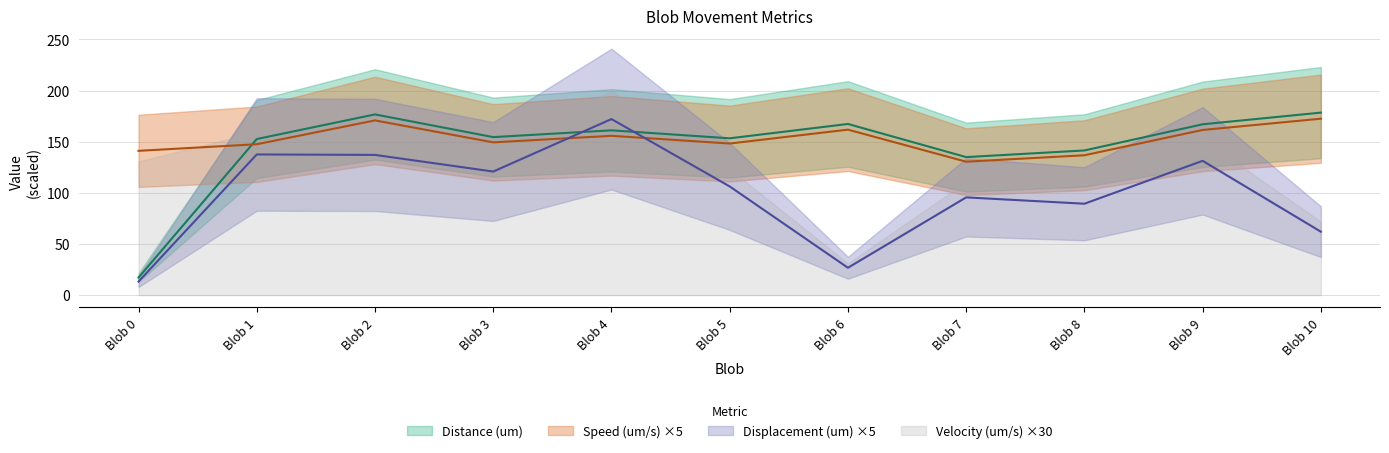

Which series has the largest total across all categories?

Speed (um/s)